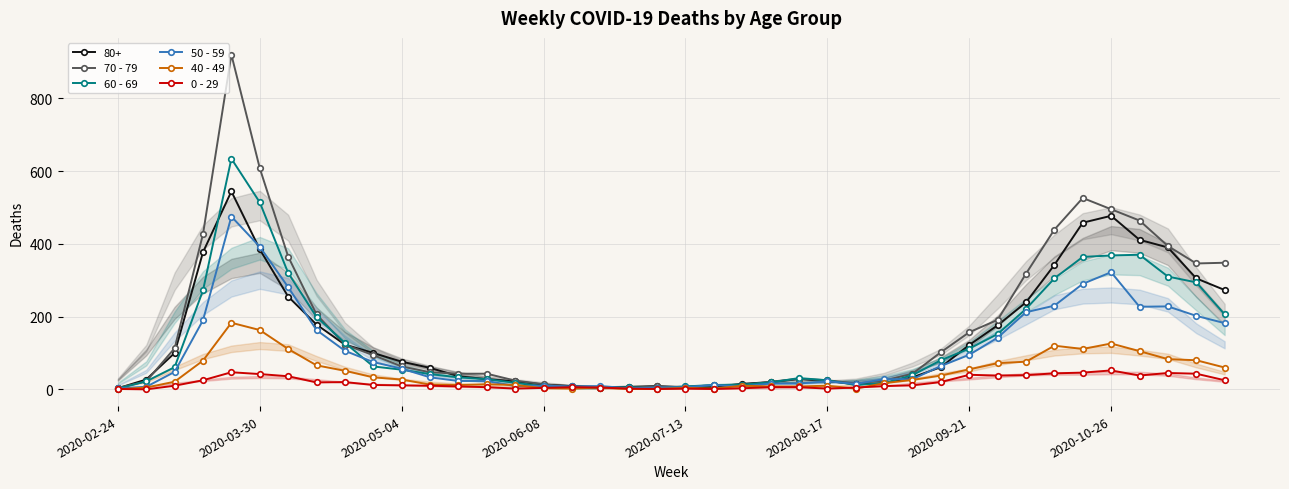

True or false: 40 - 49 has more than 2 interior local peaks.

True